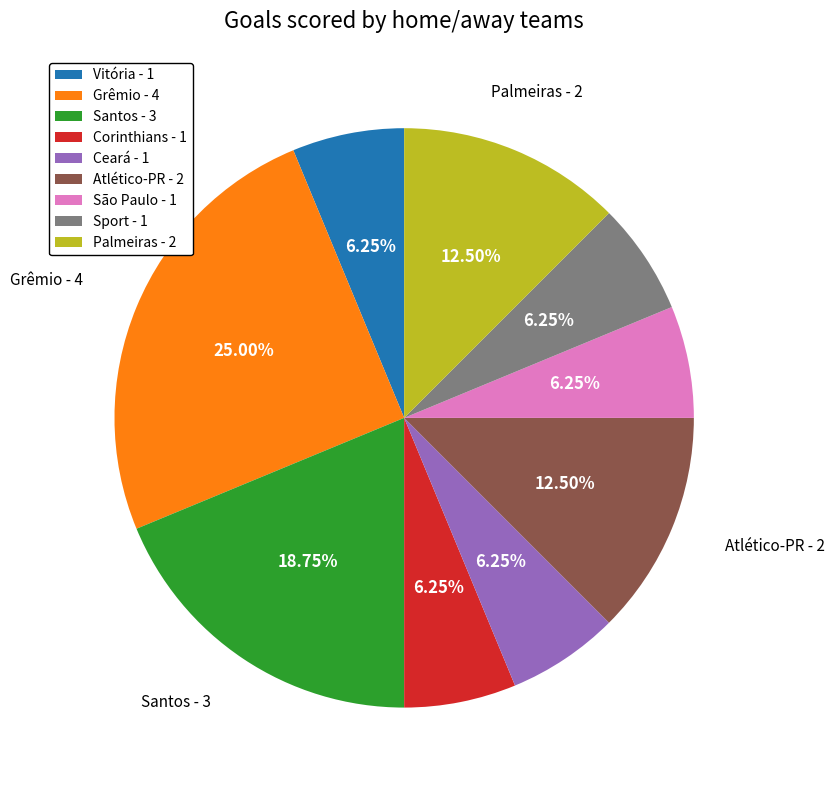

To the nearest percent, what is the difference between the largest and smallest slice percentages?

19%